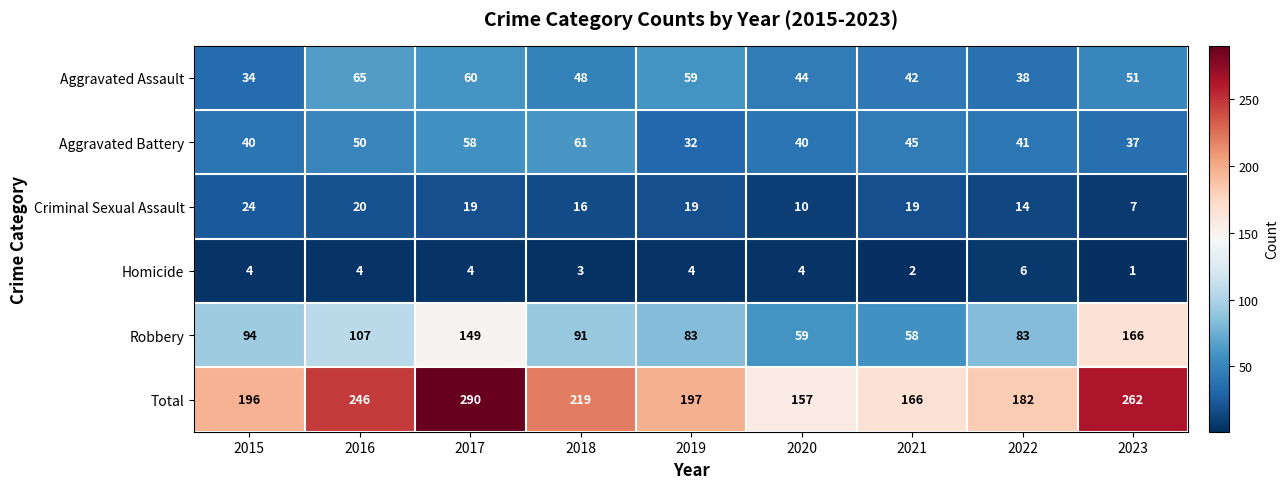

True or false: Criminal Sexual Assault has a value of 10 at 2020.

True